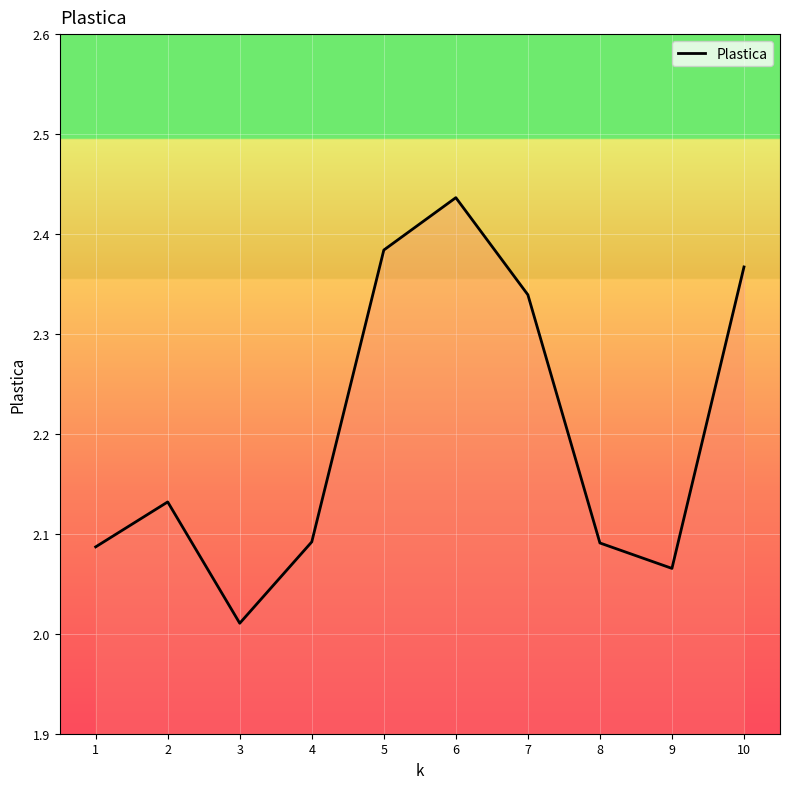

Which category has the lowest value across all series?

3